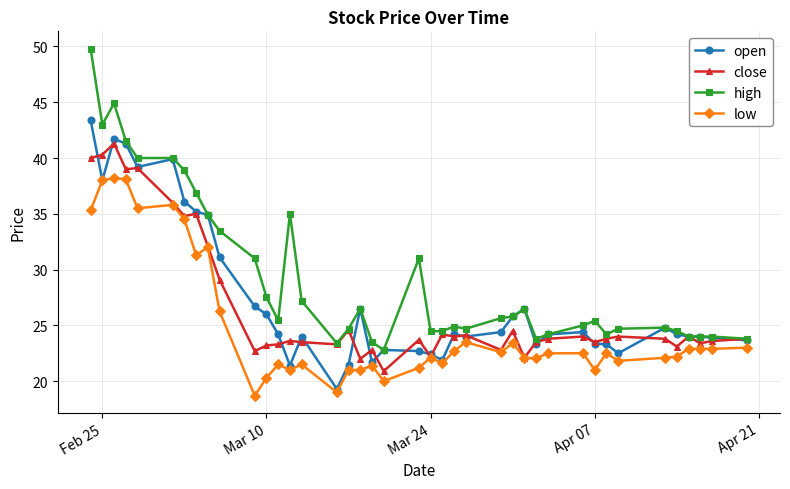

True or false: low and high cross at least once.

False